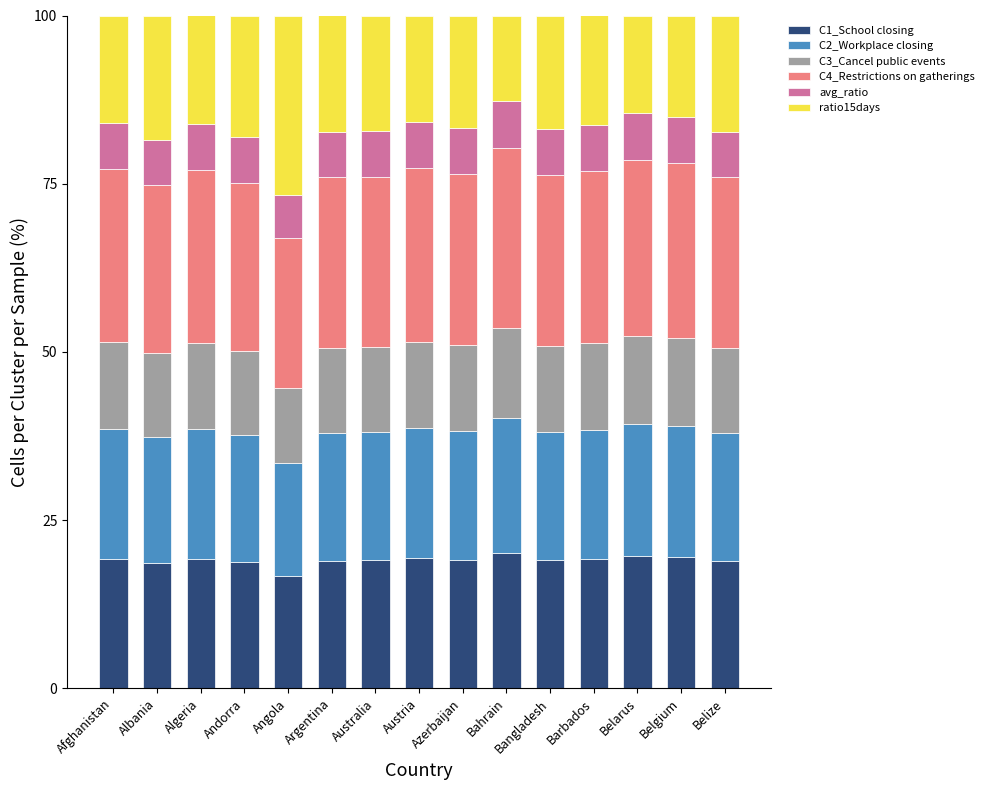

The value of C1_School closing at Algeria is 19.3. True or false?

True